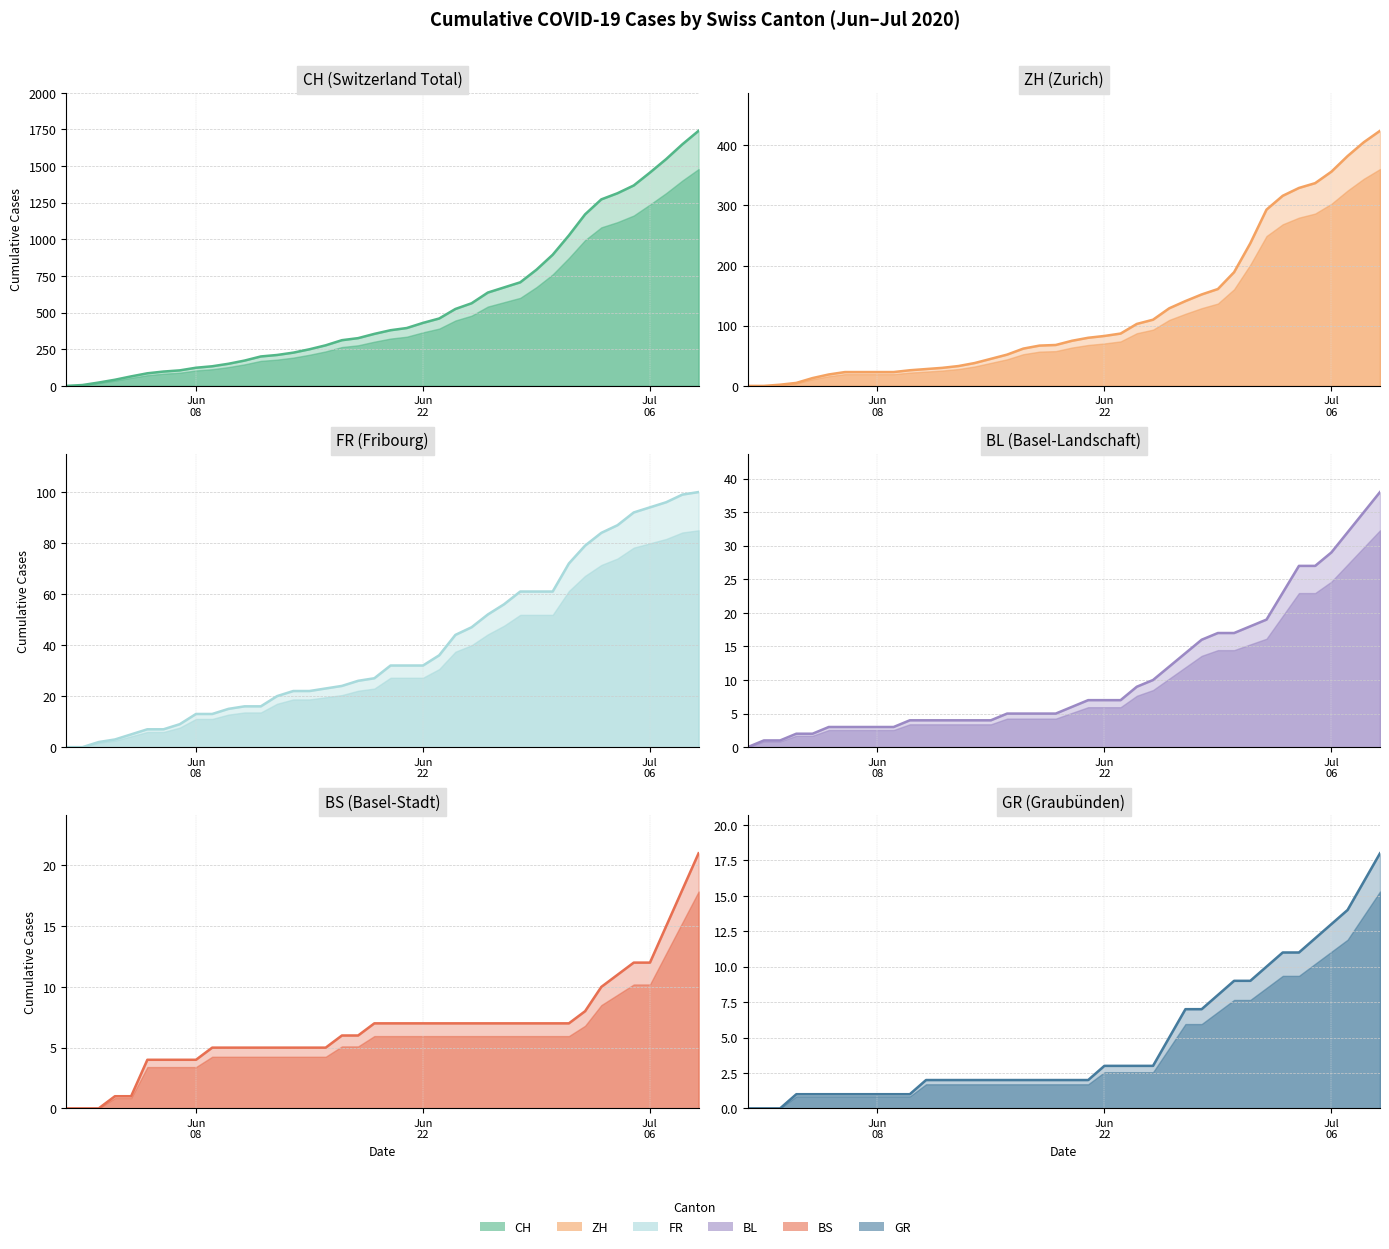

True or false: ZH line and BL line intersect in this chart.

True